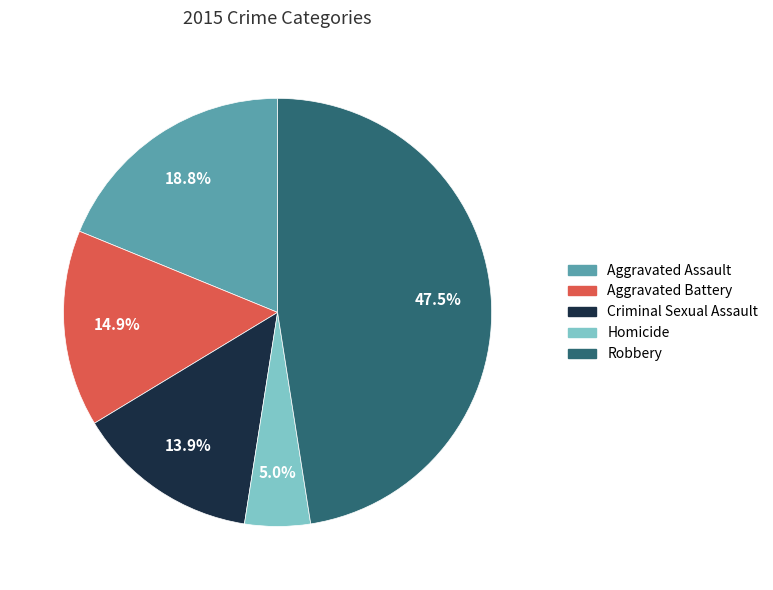

The Homicide slice represents 5% of the pie. True or false?

True